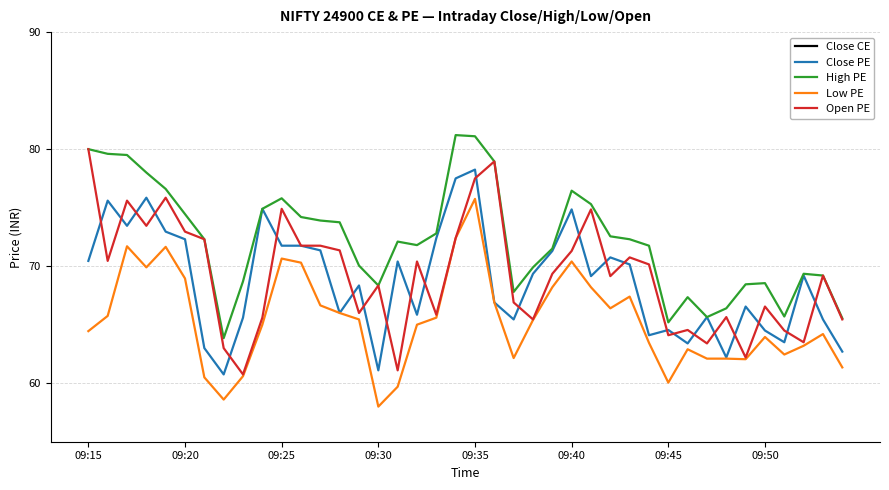

What is the highest value of the Open PE series?

80.0